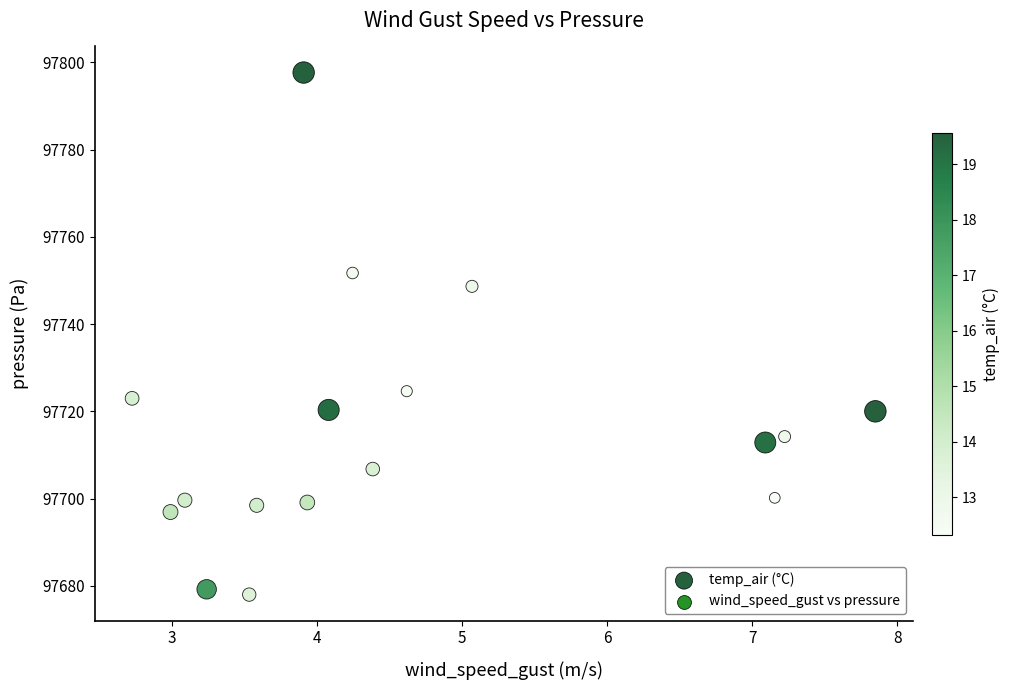

What is the range of X values (max minus min)?

5.1